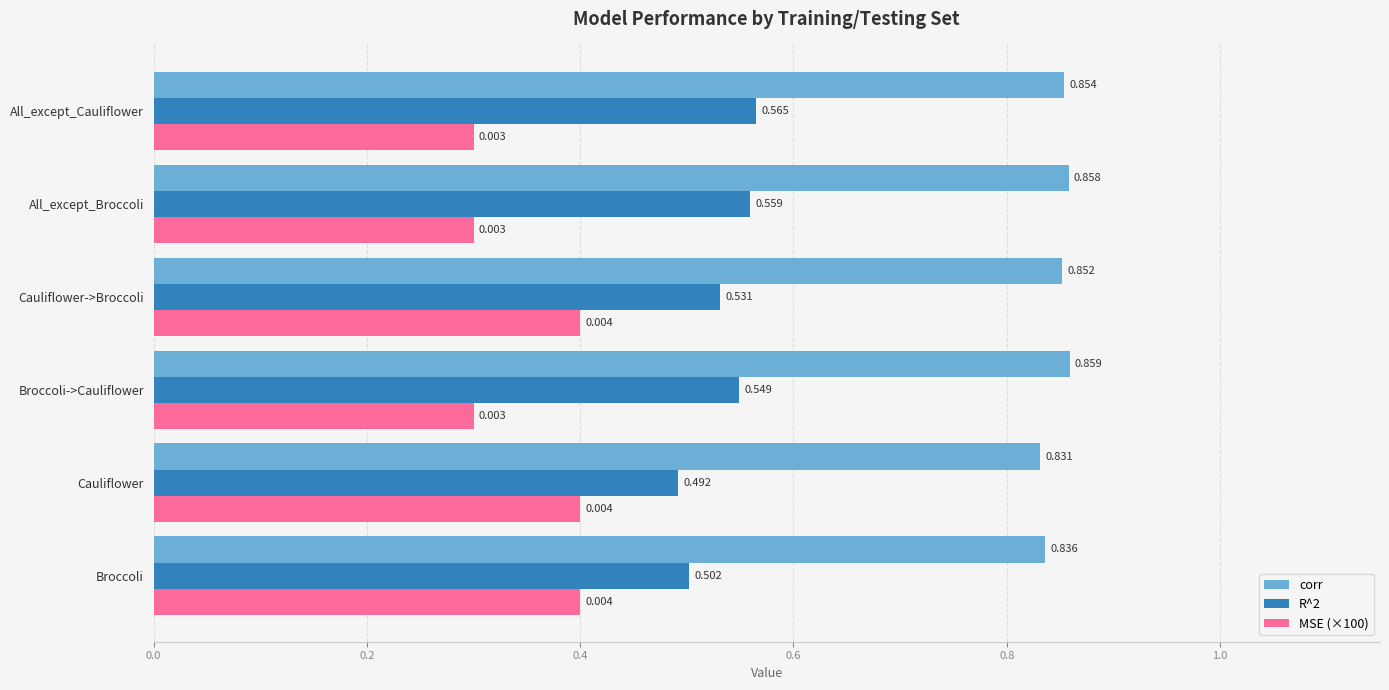

At which label is corr closest to 0?

Cauliflower